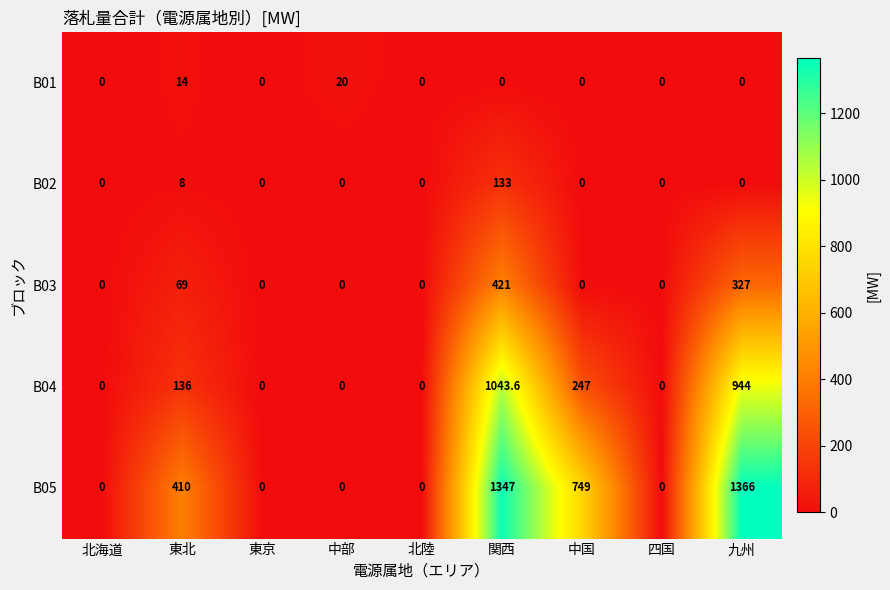

Rank the series by their maximum value, from lowest to highest.

B01, B02, B03, B04, B05